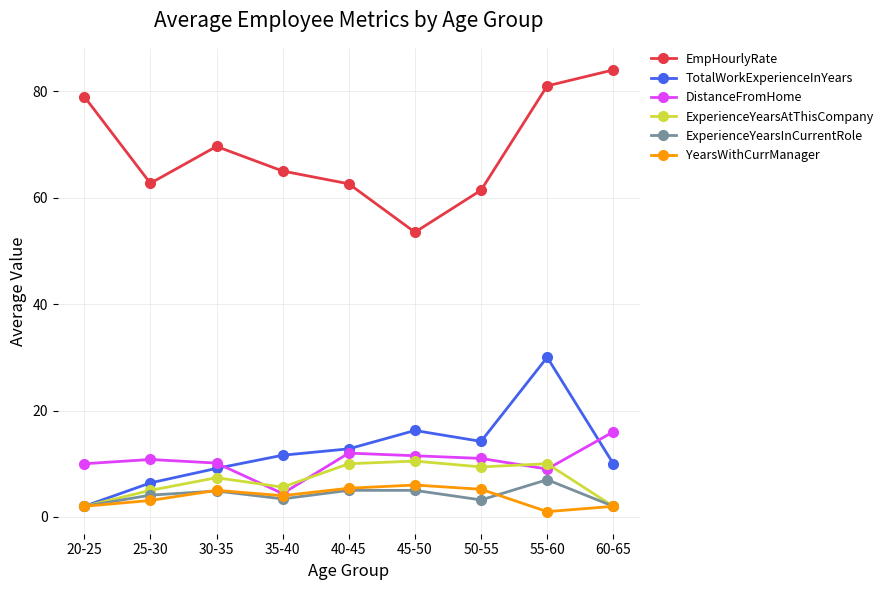

At which category is the sum across all series the highest?

55-60